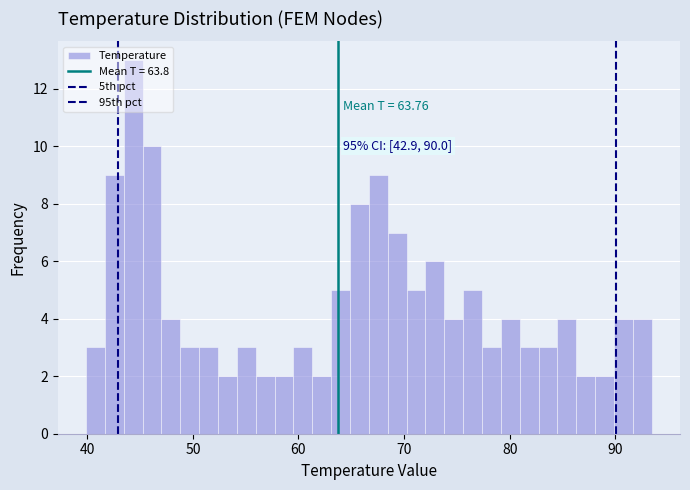

Read against the x-axis, roughly where is the centre of the tallest bar?

44